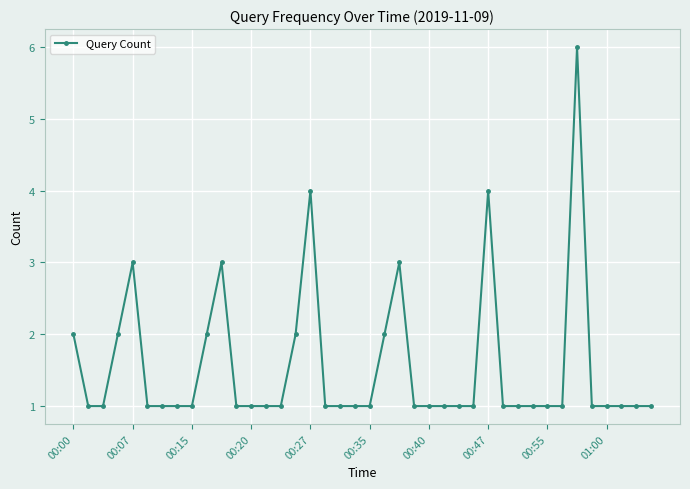

What is the maximum value shown in the chart?

6